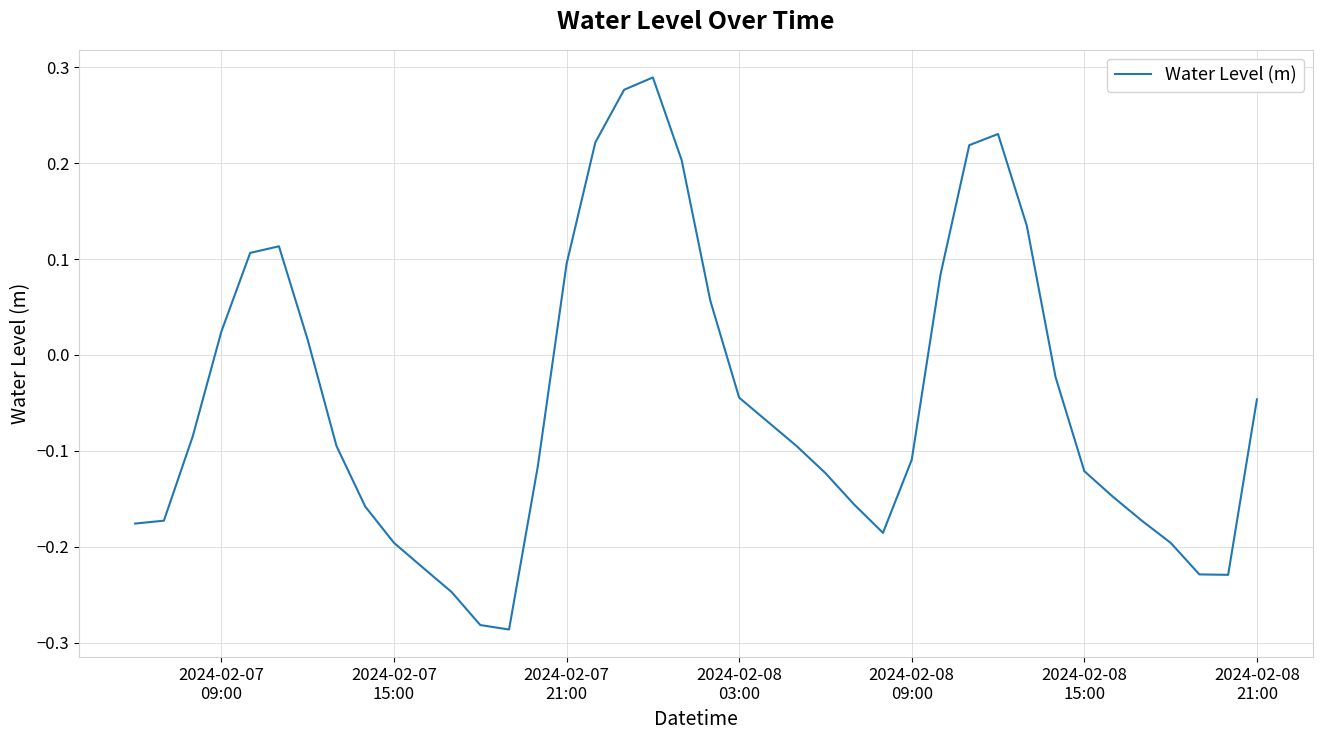

Does the chart display data point markers on the line(s)?

No